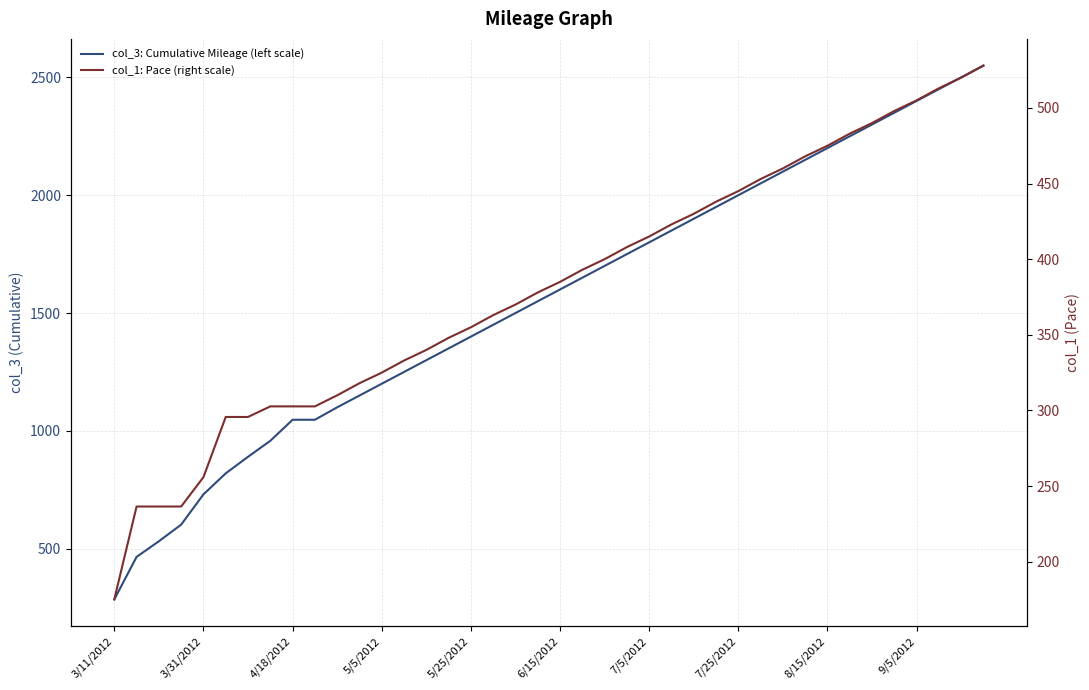

What is the average value of the col_1: Pace (right scale) series?

380.2